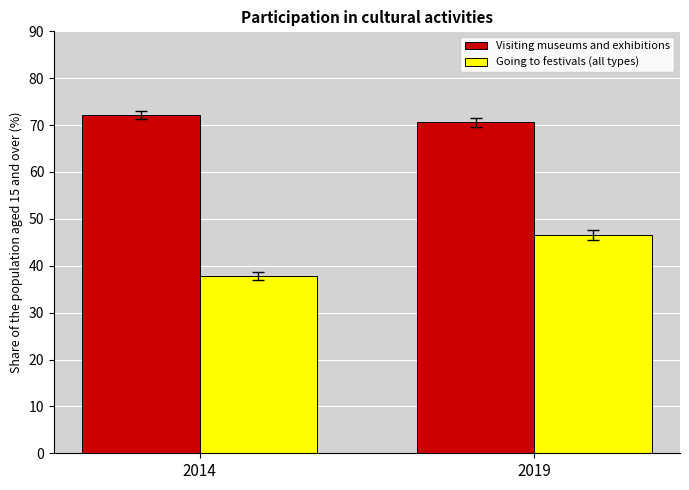

Where does the Going to festivals (all types) series first go above 46?

2019